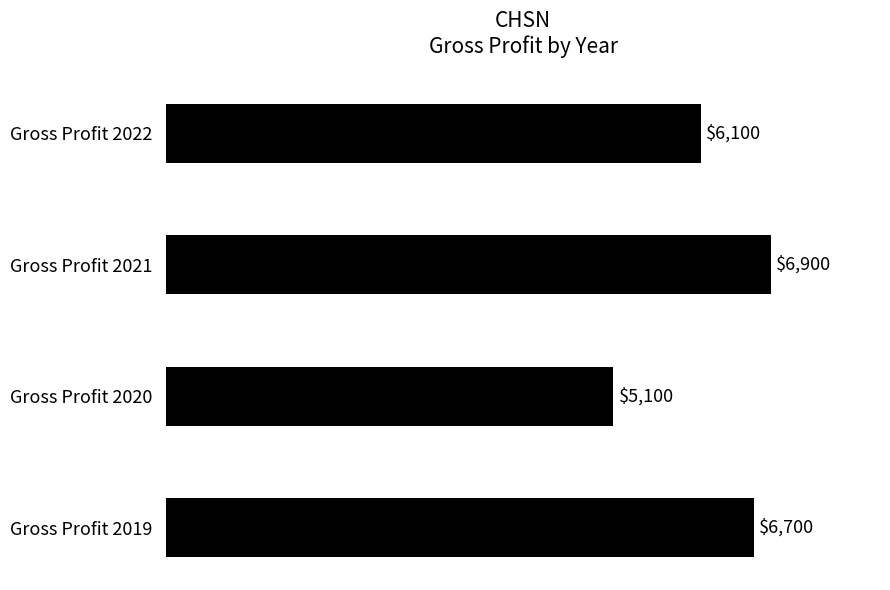

Reading bottom to top, what are all the values shown in this chart?

Gross Profit 2019=6700	Gross Profit 2020=5100	Gross Profit 2021=6900	Gross Profit 2022=6100